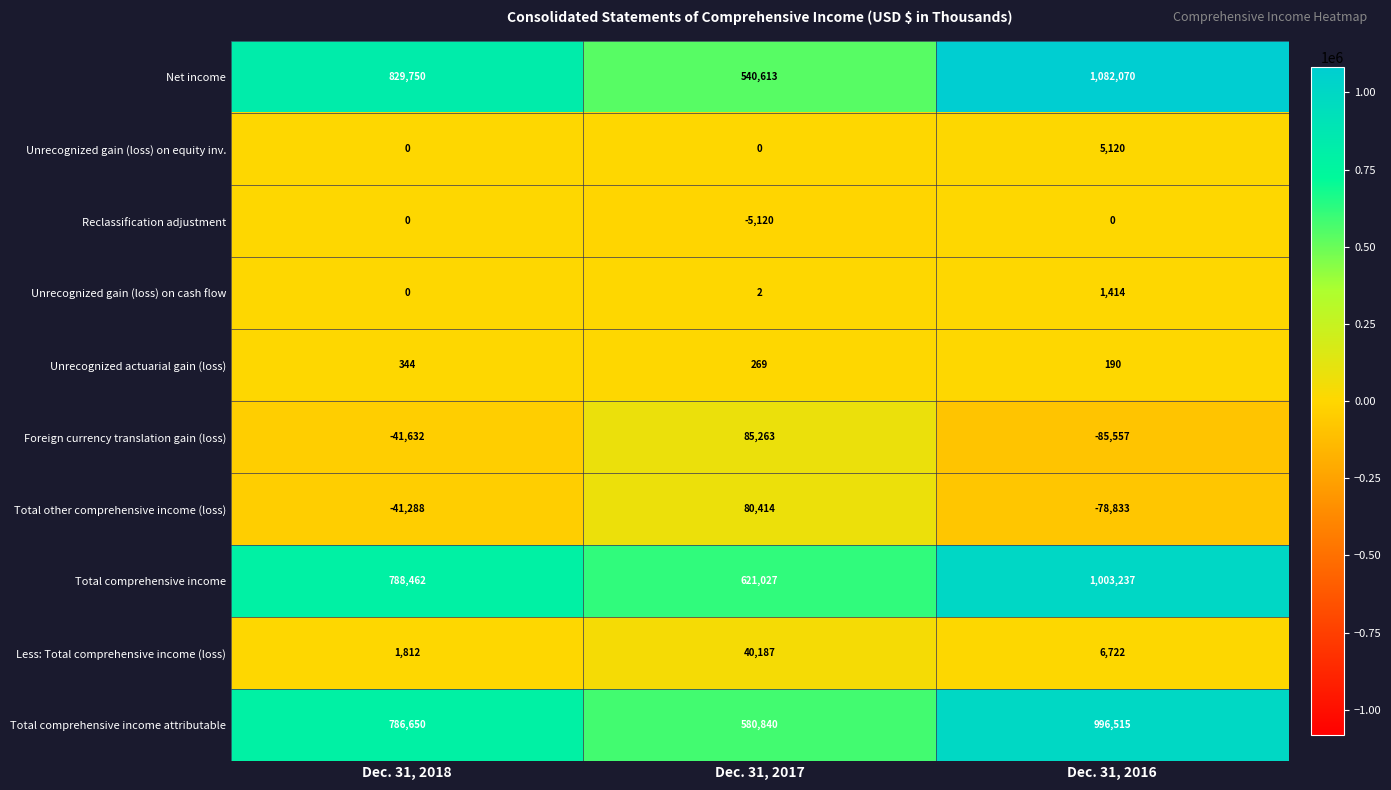

Count the Unrecognized gain (loss) on equity inv. values in the range 0 to 5120.

3